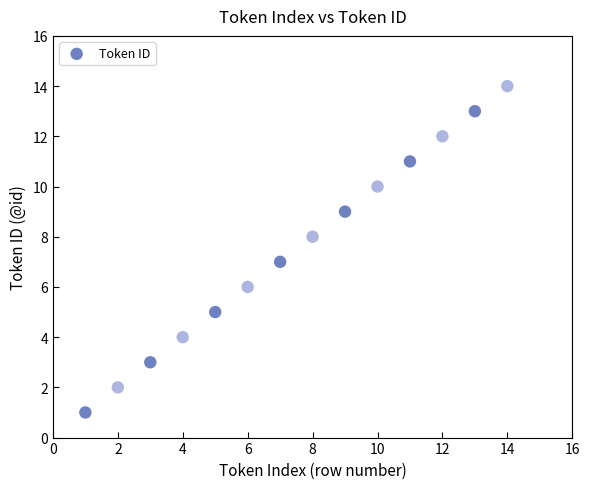

What is the range of X values (max minus min)?

13